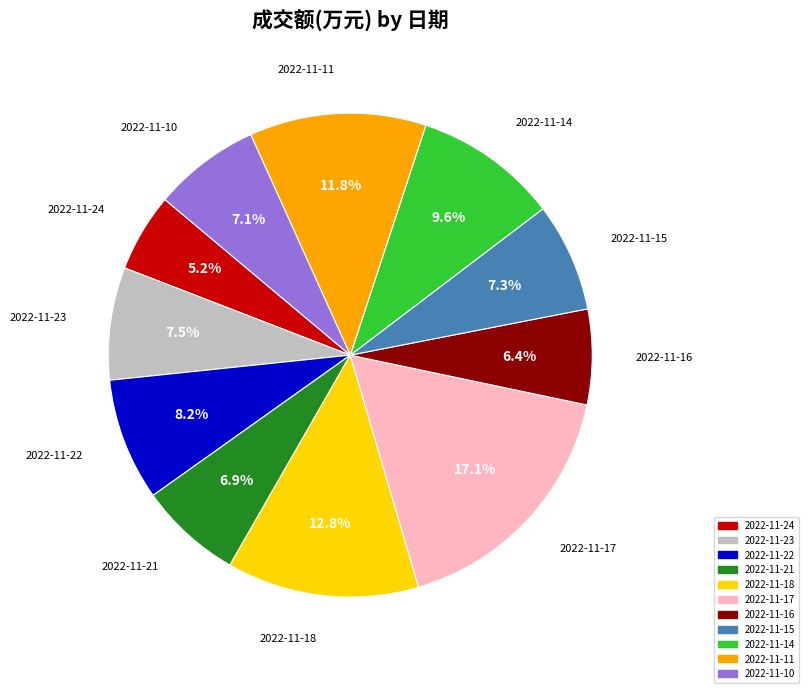

Approximately how many times larger is the value at 2022-11-15 compared to 2022-11-22?

0.9